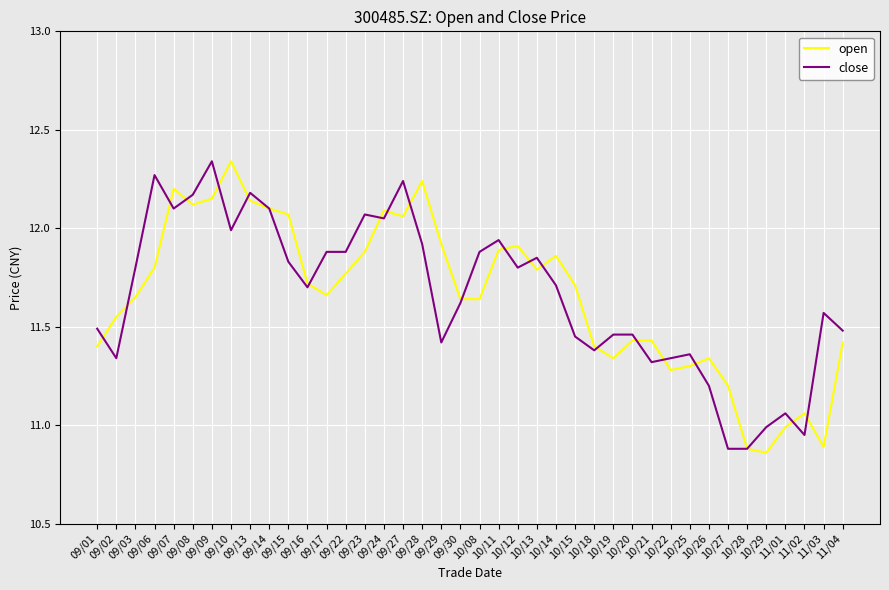

What is the difference between the maximum and minimum values in the open series?

1.5